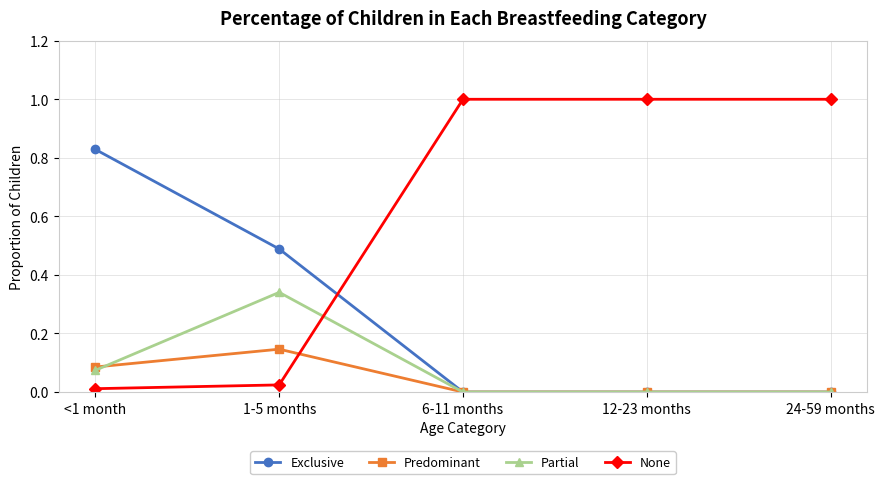

Is the value of Exclusive at 24-59 months greater than the value of None at 1-5 months?

No